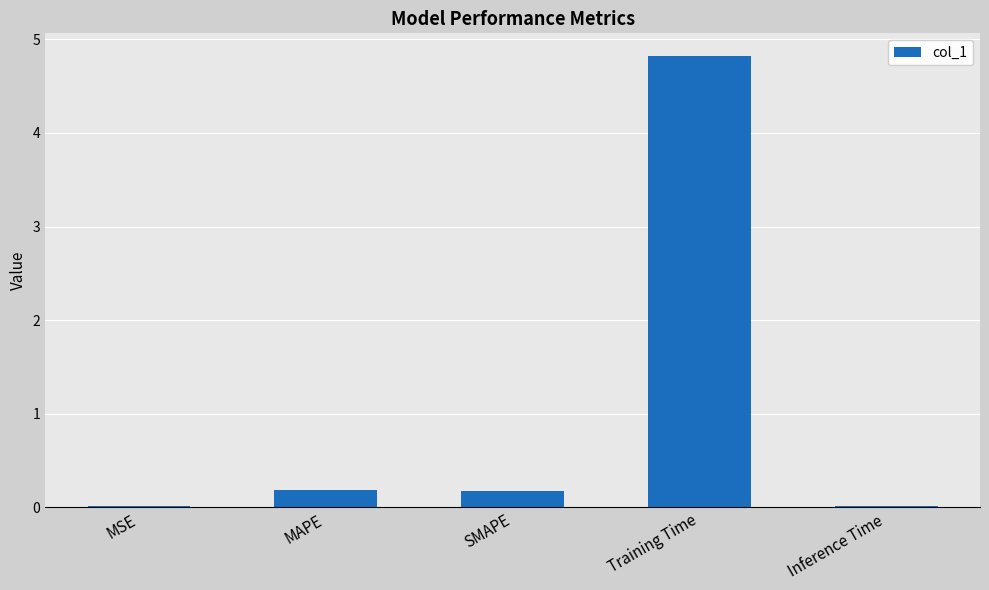

How many data points does each series have?

5